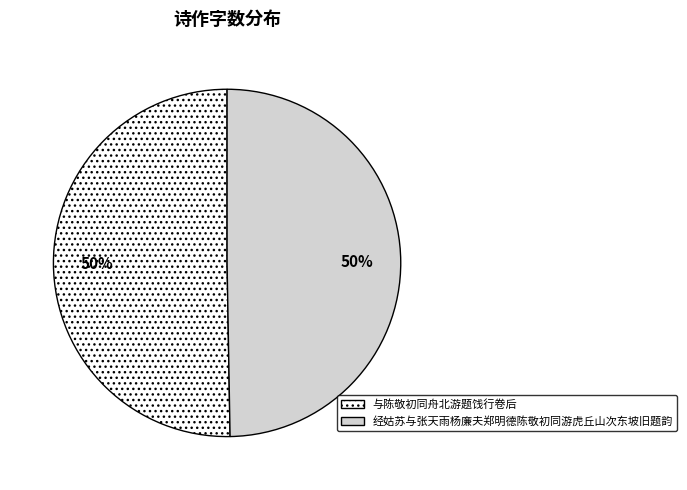

Approximately how many times larger is the value at 与陈敬初同舟北游题饯行卷后 compared to 经姑苏与张天雨杨廉夫郑明德陈敬初同游虎丘山次东坡旧题韵?

1.0